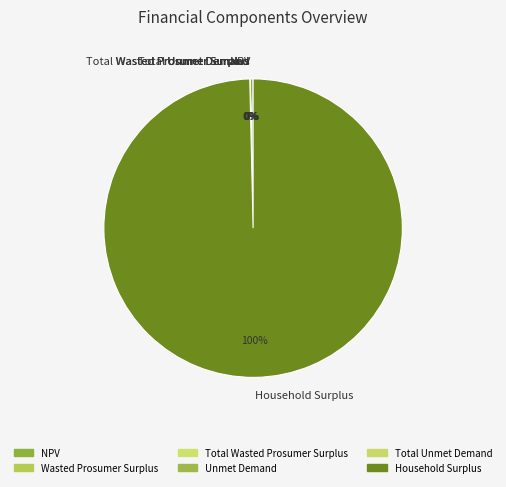

What is the largest slice in the pie chart?

Household Surplus